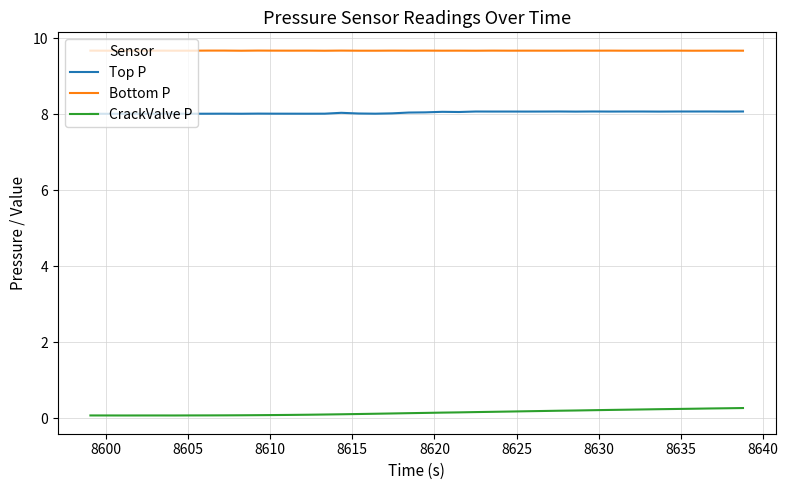

In Top P, how many points are lower than both neighbors (excluding endpoints)?

12